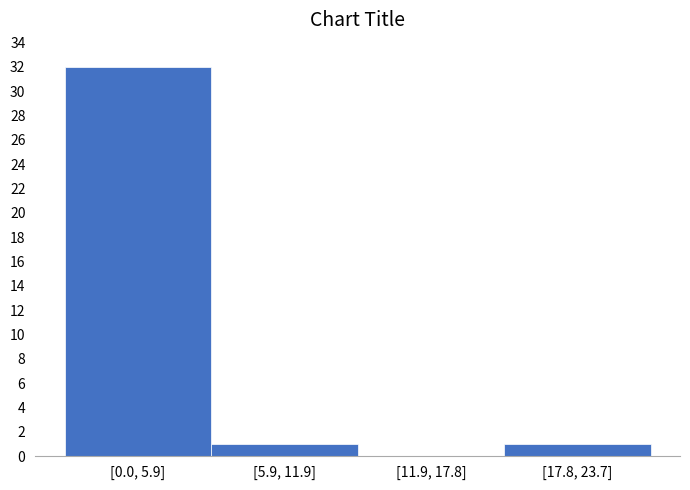

Reading left to right, extract all data points from this chart.

[0.0, 5.9]=32	[5.9, 11.9]=1	[11.9, 17.8]=0	[17.8, 23.7]=1